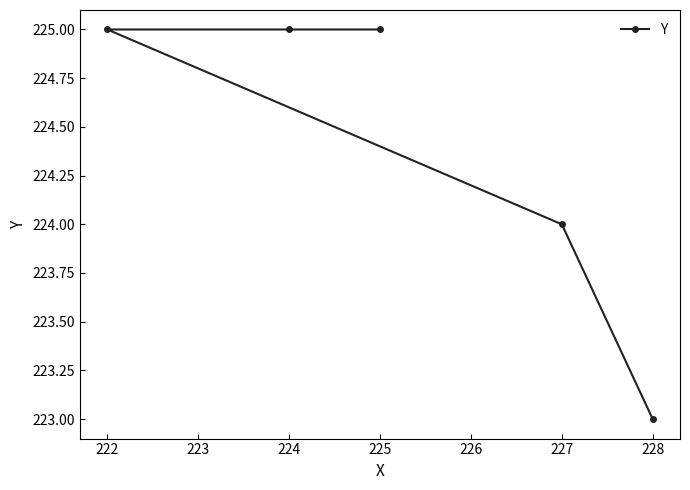

Reading left to right, list all the values displayed in this chart.

222=225	224=225	225=225	227=224	228=223